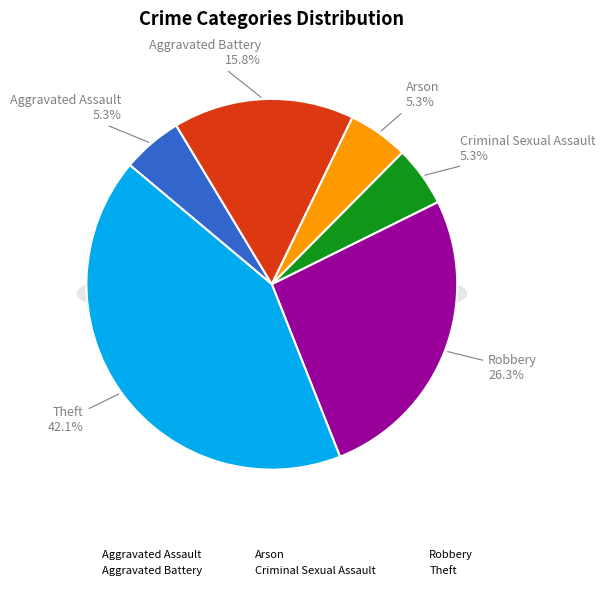

How many slices are in this pie chart?

6